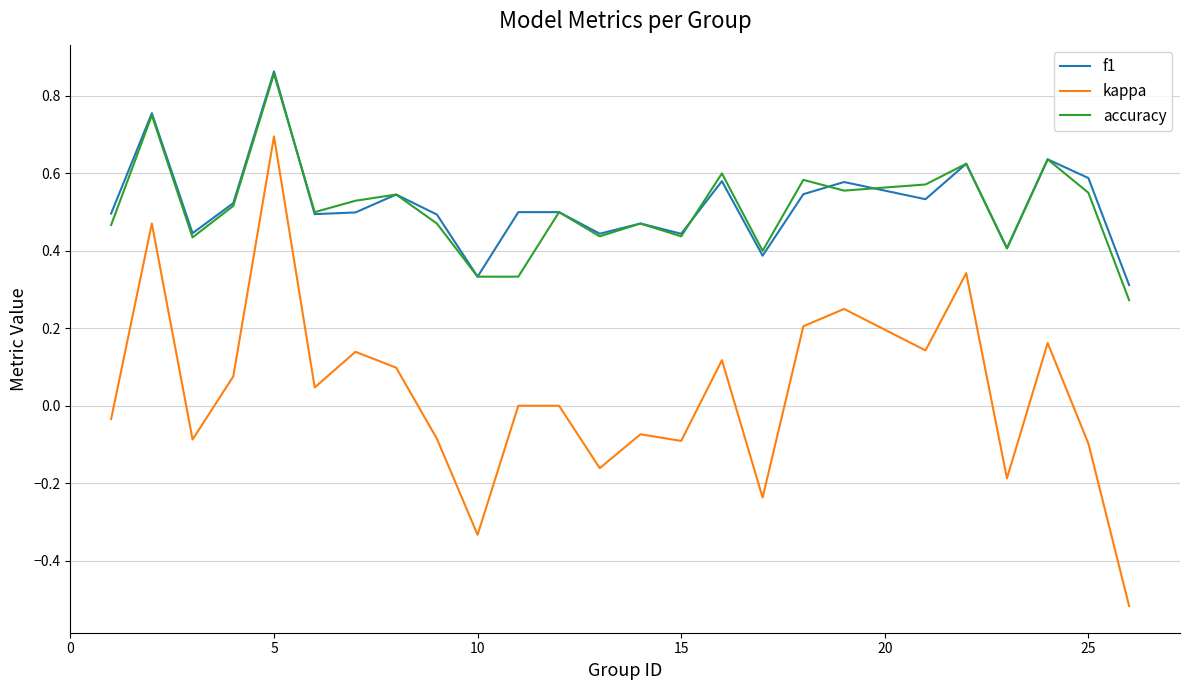

Which series has the widest spread of values?

kappa